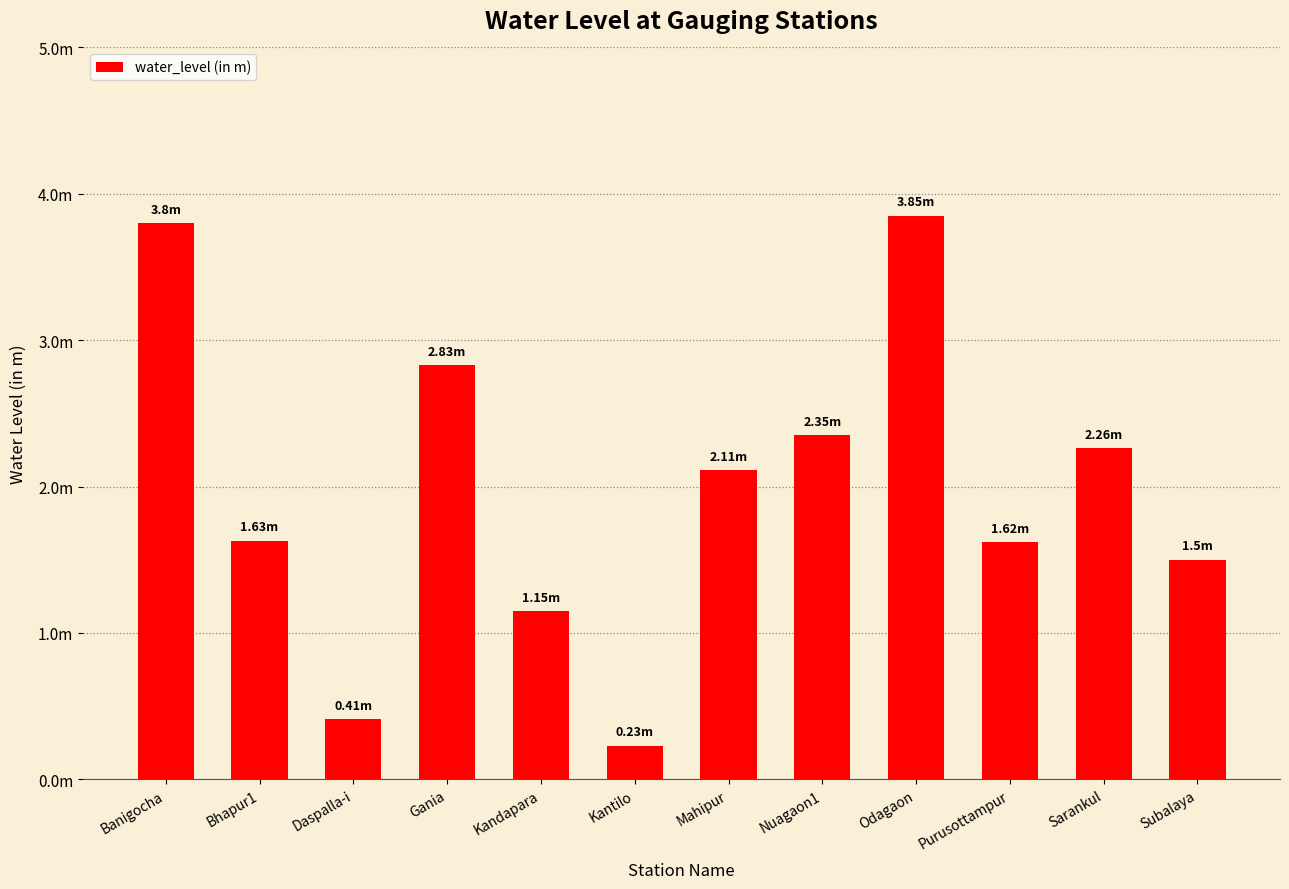

What is the smallest value displayed?

0.2